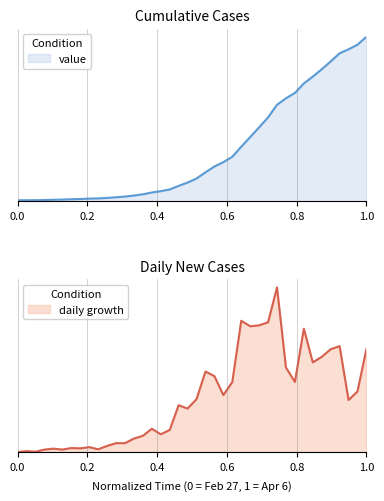

At which category does the chart reach its peak across all series?

1.0